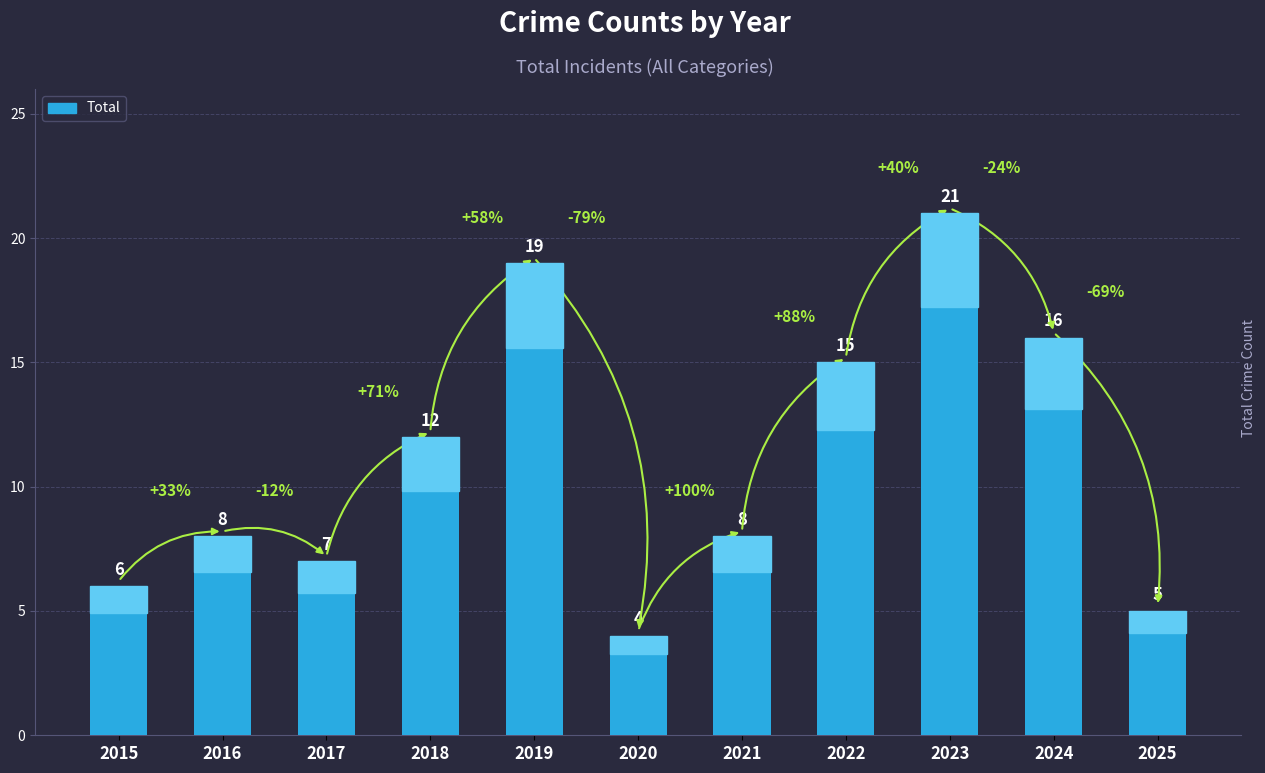

Where is the data nearest to the value 12?

2018